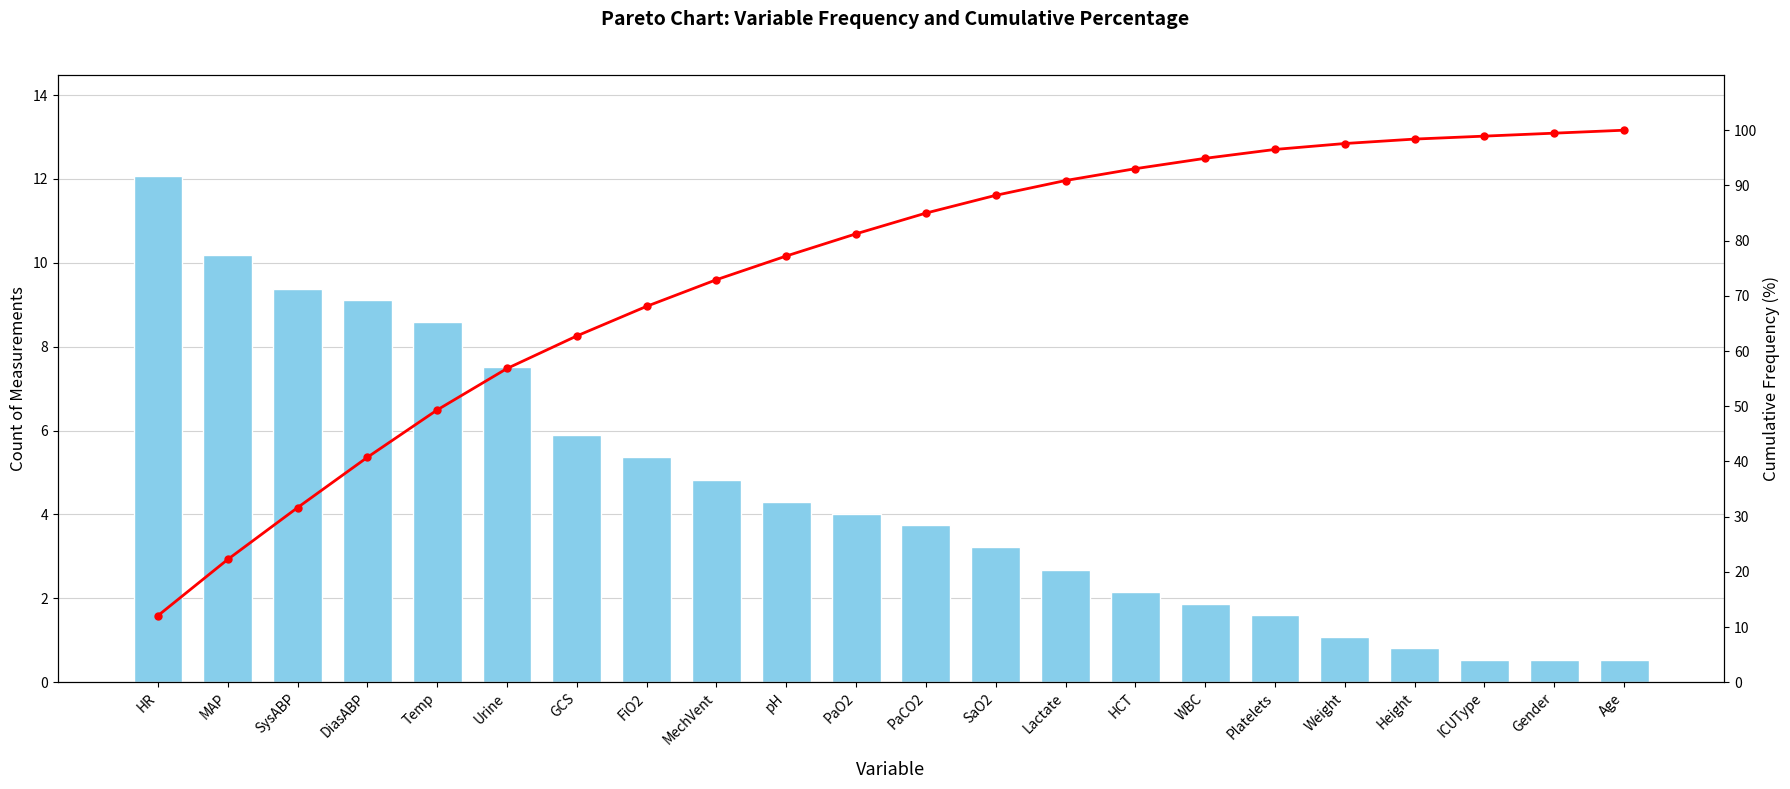

What is the label of the 14th bar from the right?

MechVent